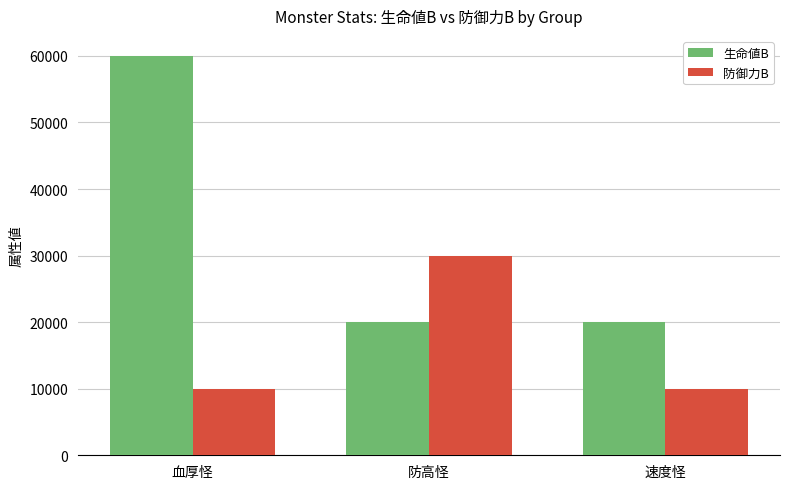

The 防御力B series shows 6128 at 速度怪. True or false?

False